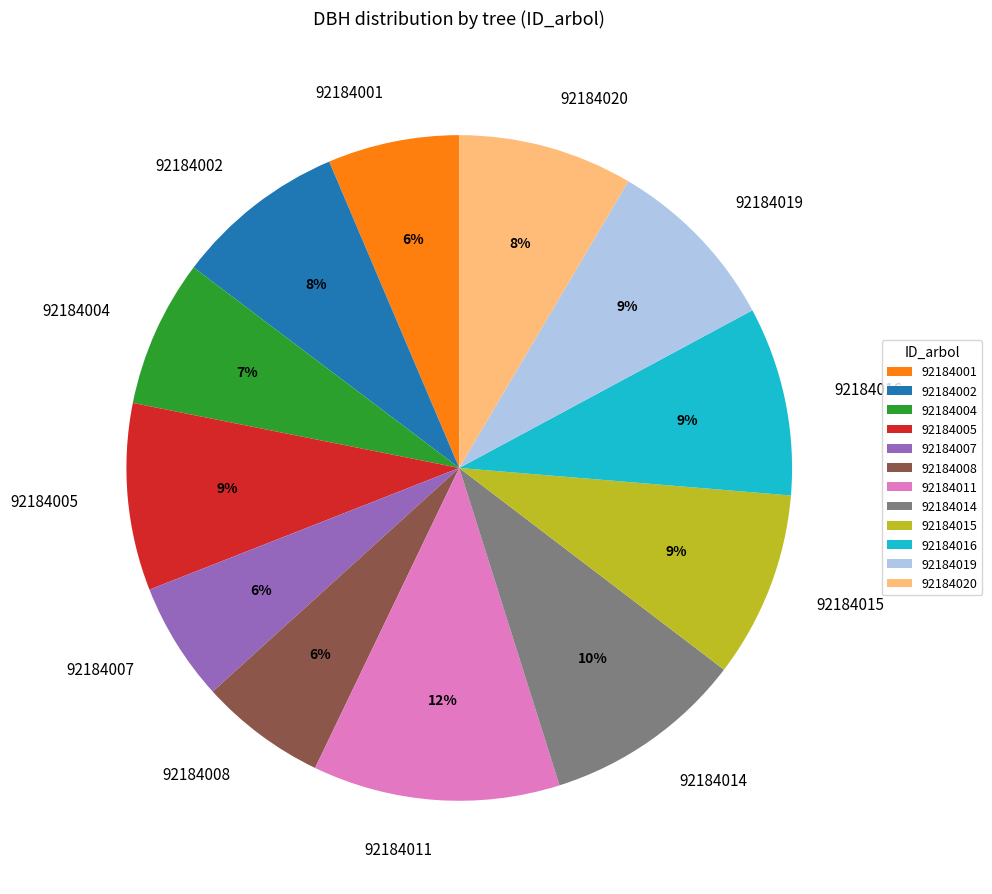

True or false: 92184014 accounts for 1% of the total.

False